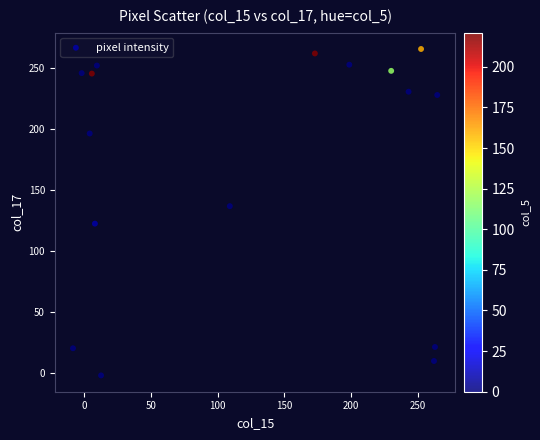

What is the range of X values (max minus min)?

272.5